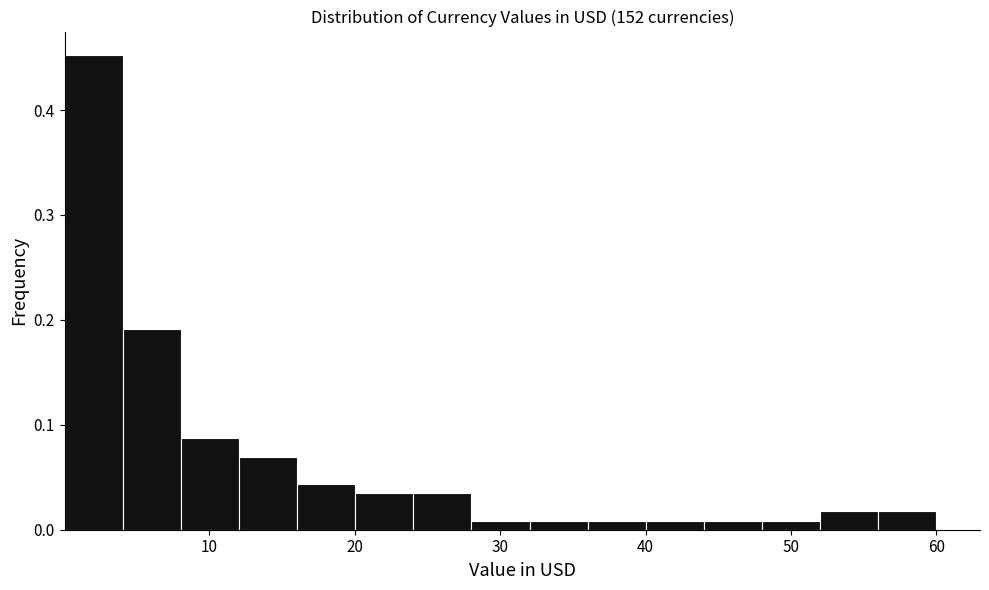

Read against the x-axis, roughly where is the centre of the tallest bar?

2